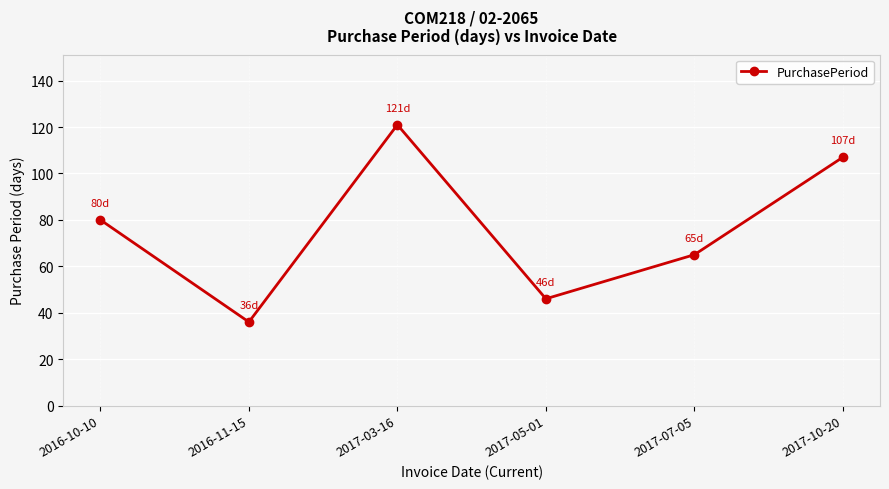

What is the average value?

76